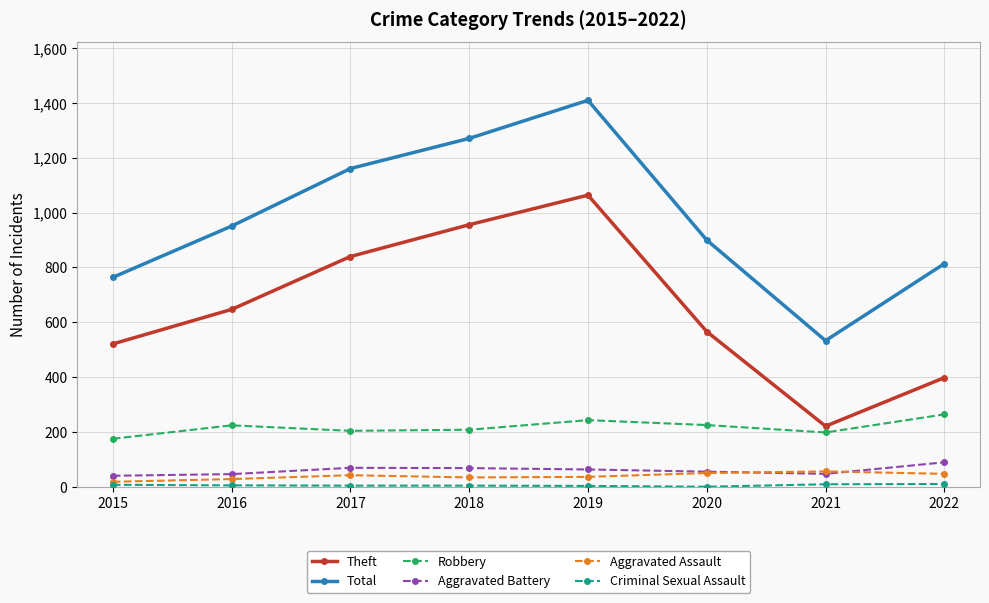

True or false: Theft and Aggravated Battery cross at least once.

False